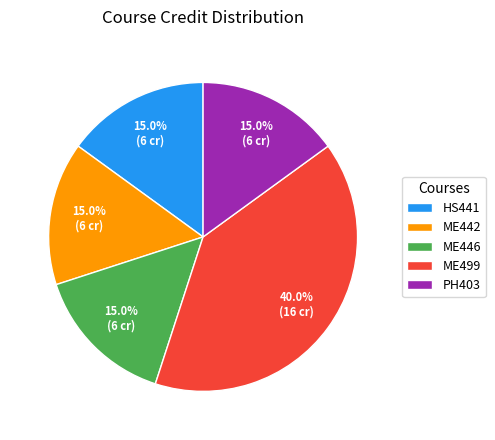

To the nearest percent, what percentage of the pie is ME442?

15%